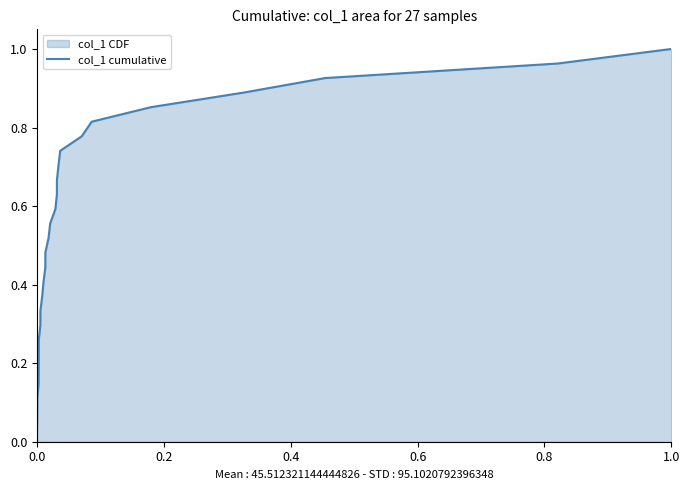

Does the chart display data point markers on the line(s)?

No